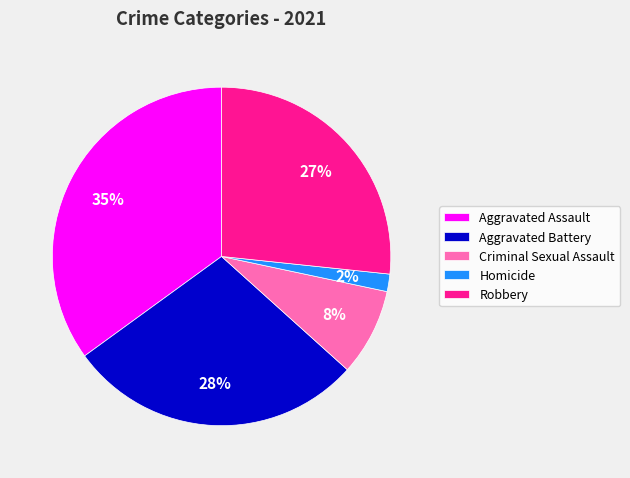

How many slices are in this pie chart?

5